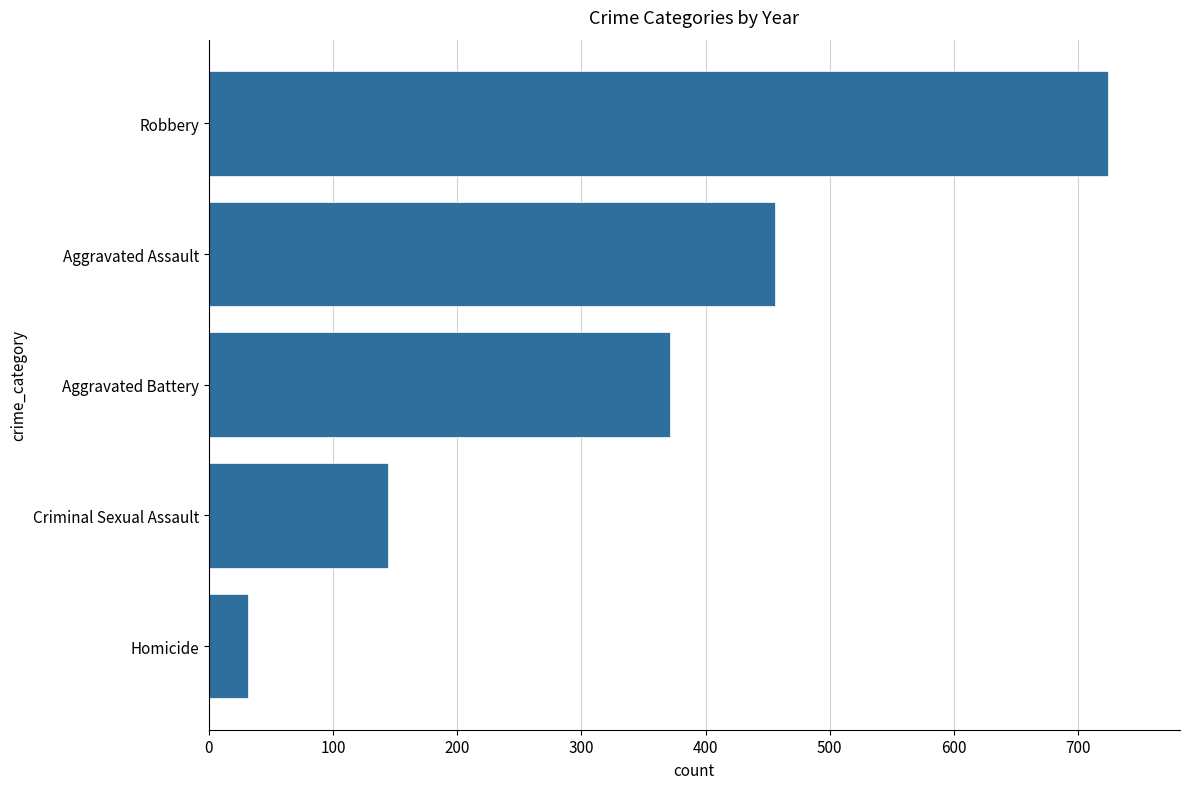

How many categories are shown in the chart?

5